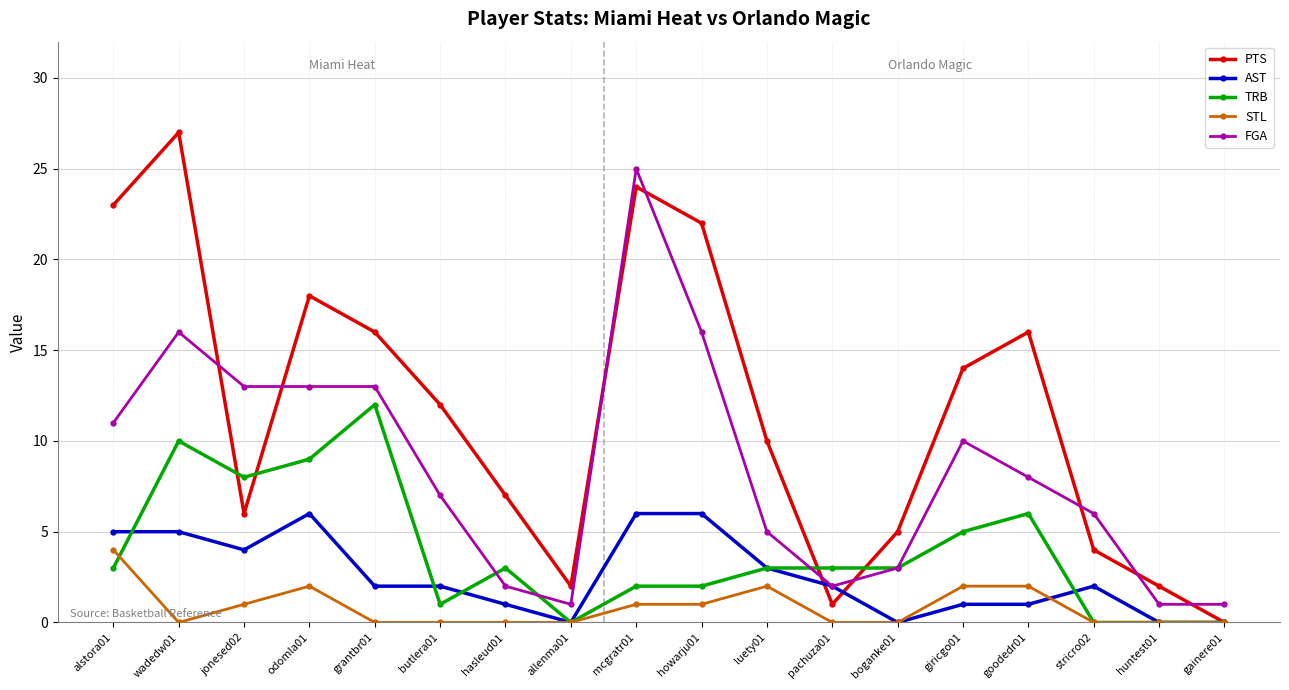

What is the spread (max minus min) of values at allenma01?

2